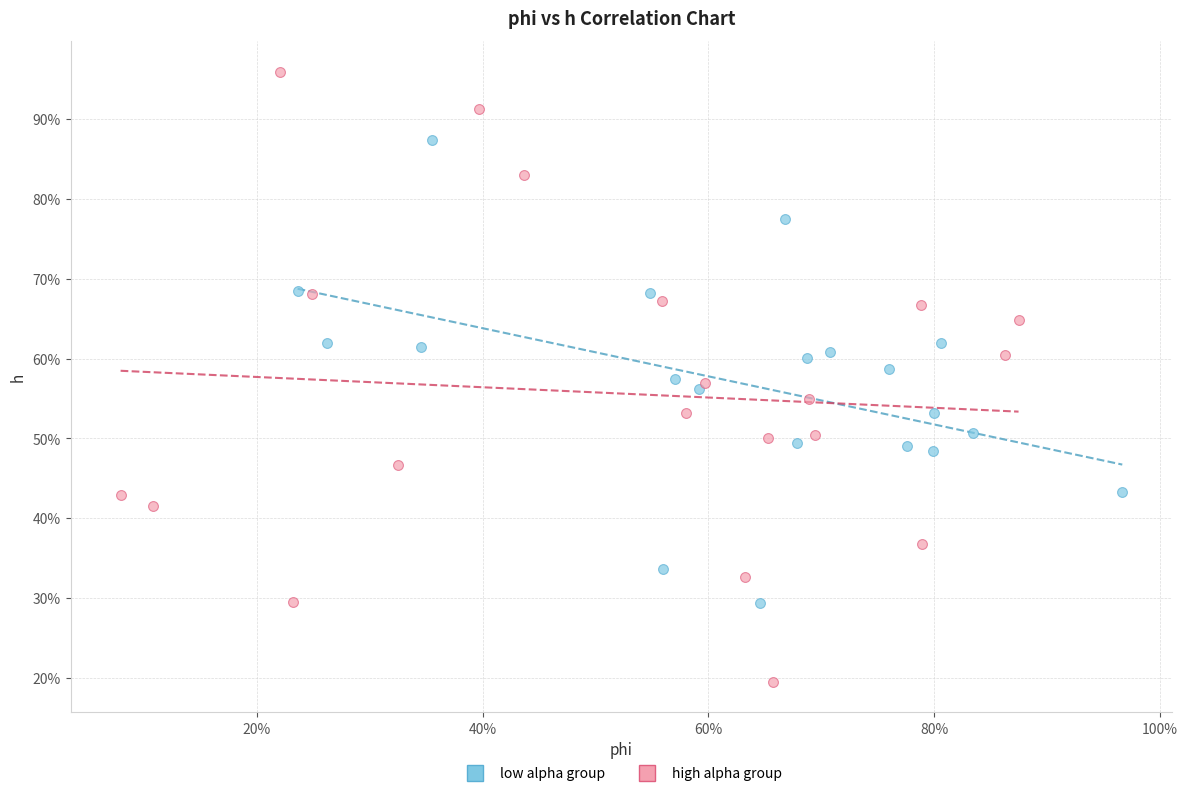

Which series reaches the minimum Y coordinate?

high alpha group